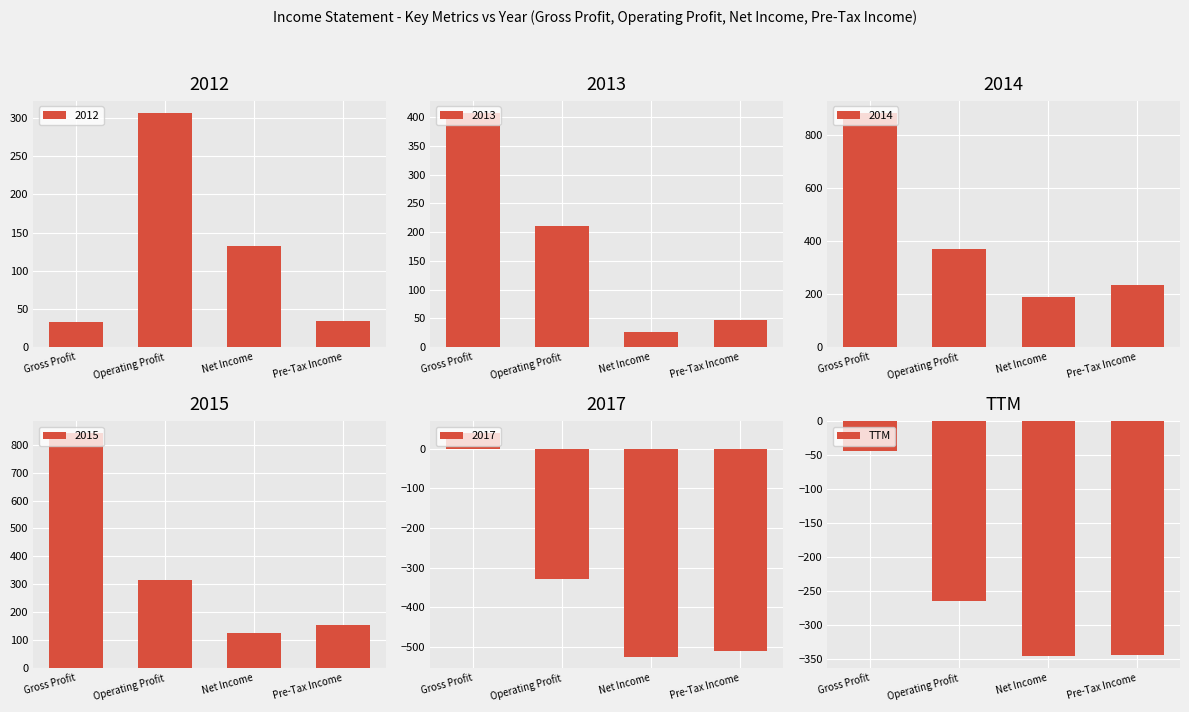

Does the chart contain any negative values?

Yes